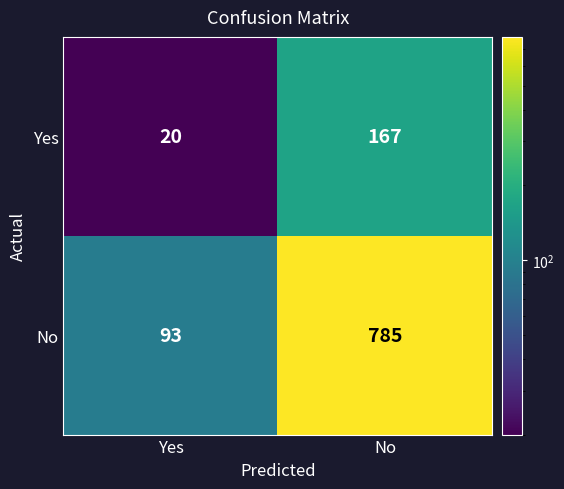

At No, list the series in order from largest to smallest.

No, Yes